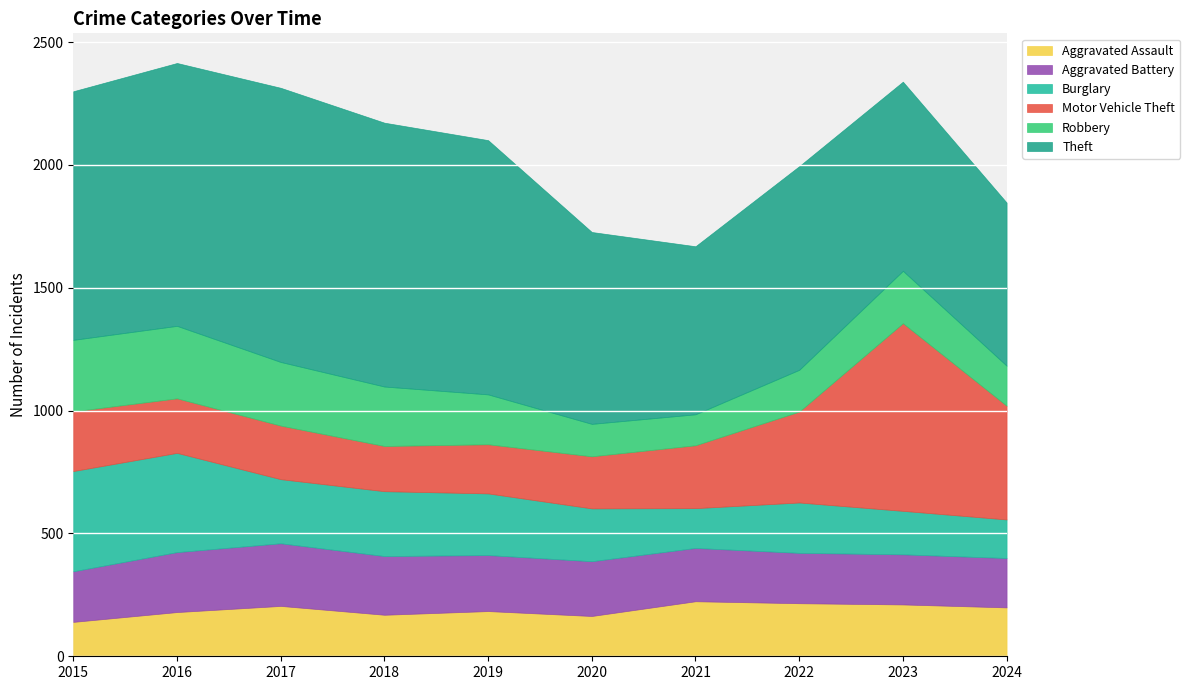

Between 2015 and 2021, which series saw the biggest shift?

Theft